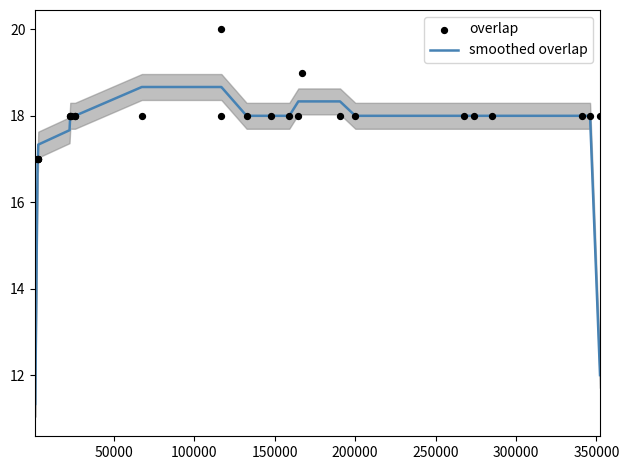

What are all the series names shown in the legend?

smoothed overlap, overlap